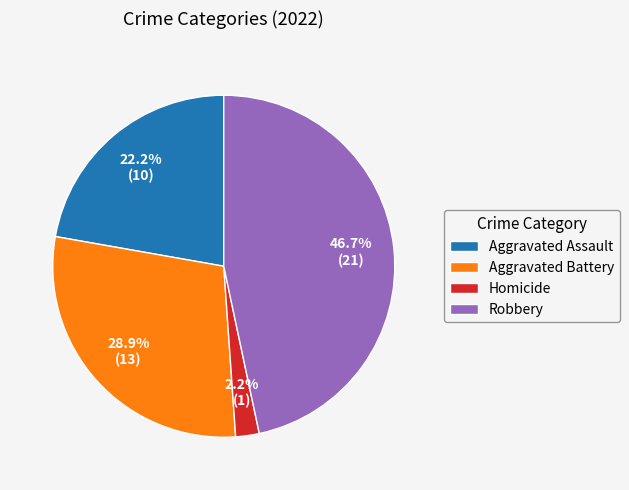

Is there any slice that represents more than half of the pie?

No